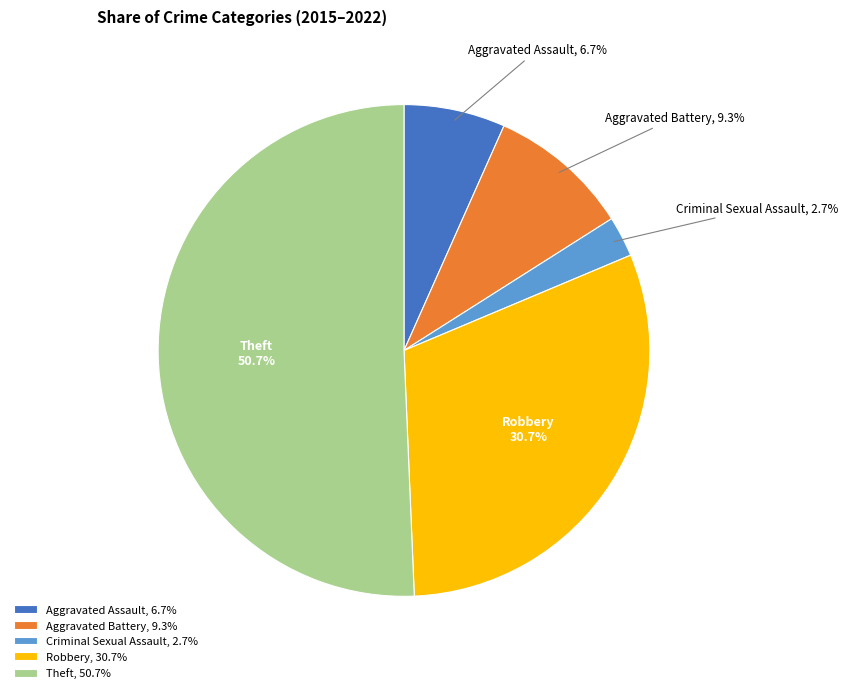

Combined, what portion of the pie is Robbery and Aggravated Battery?

40.0%